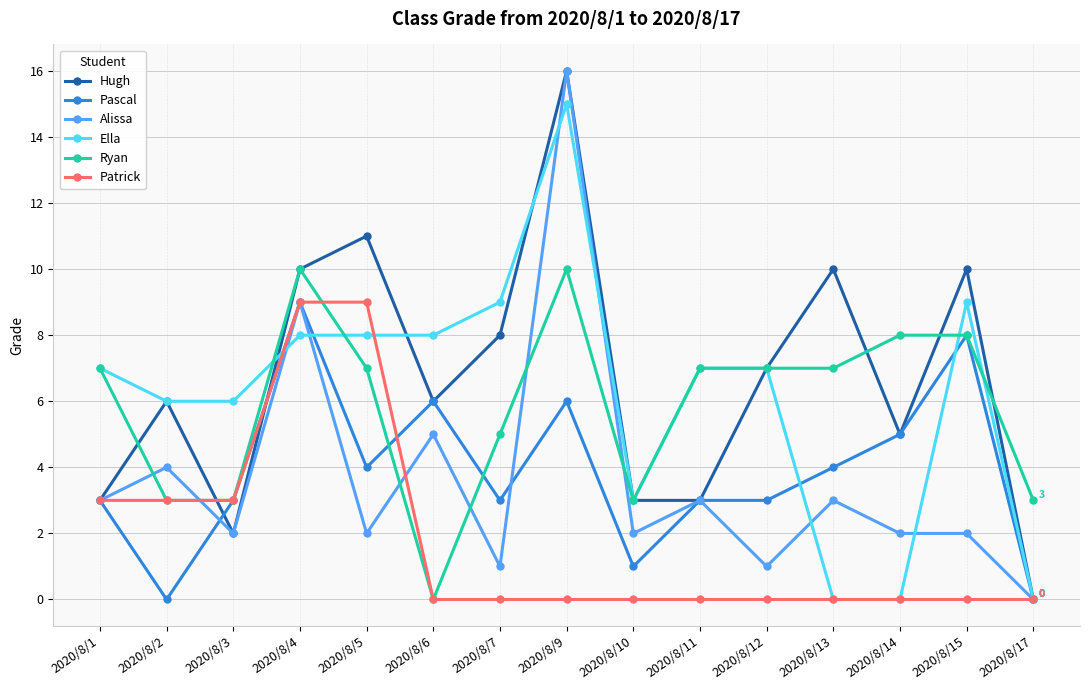

How many interior local peaks does the Hugh series have?

5